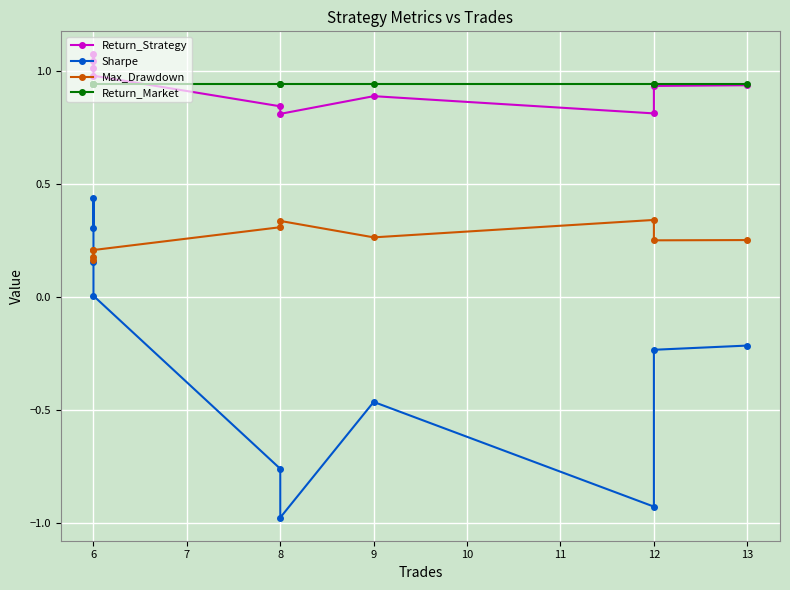

Which category has the highest value across all series?

6